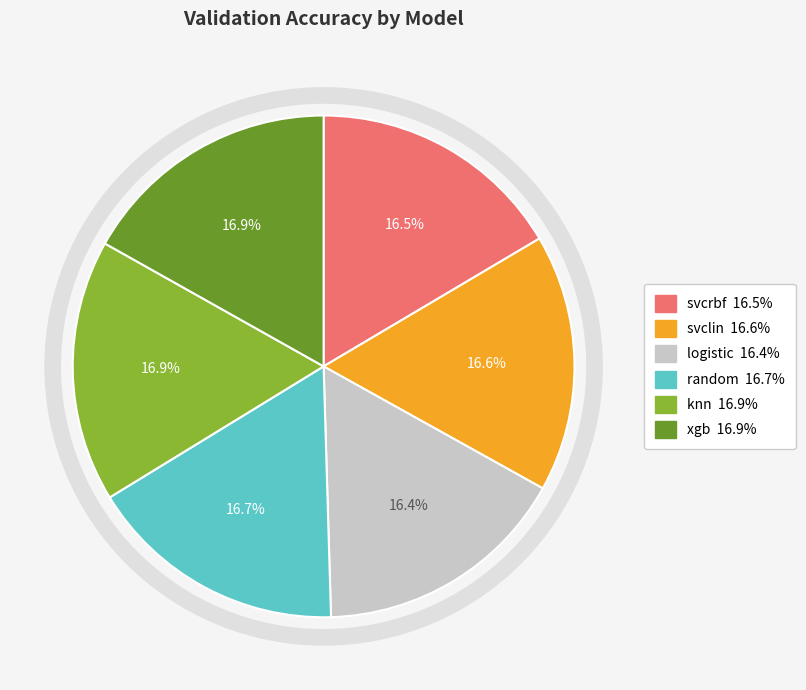

How many segments does this pie chart have?

6